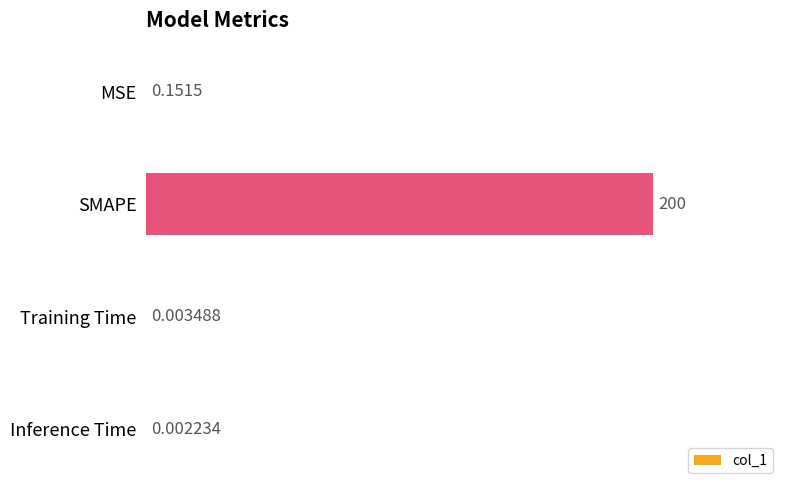

Which label corresponds to the largest value in the chart?

SMAPE